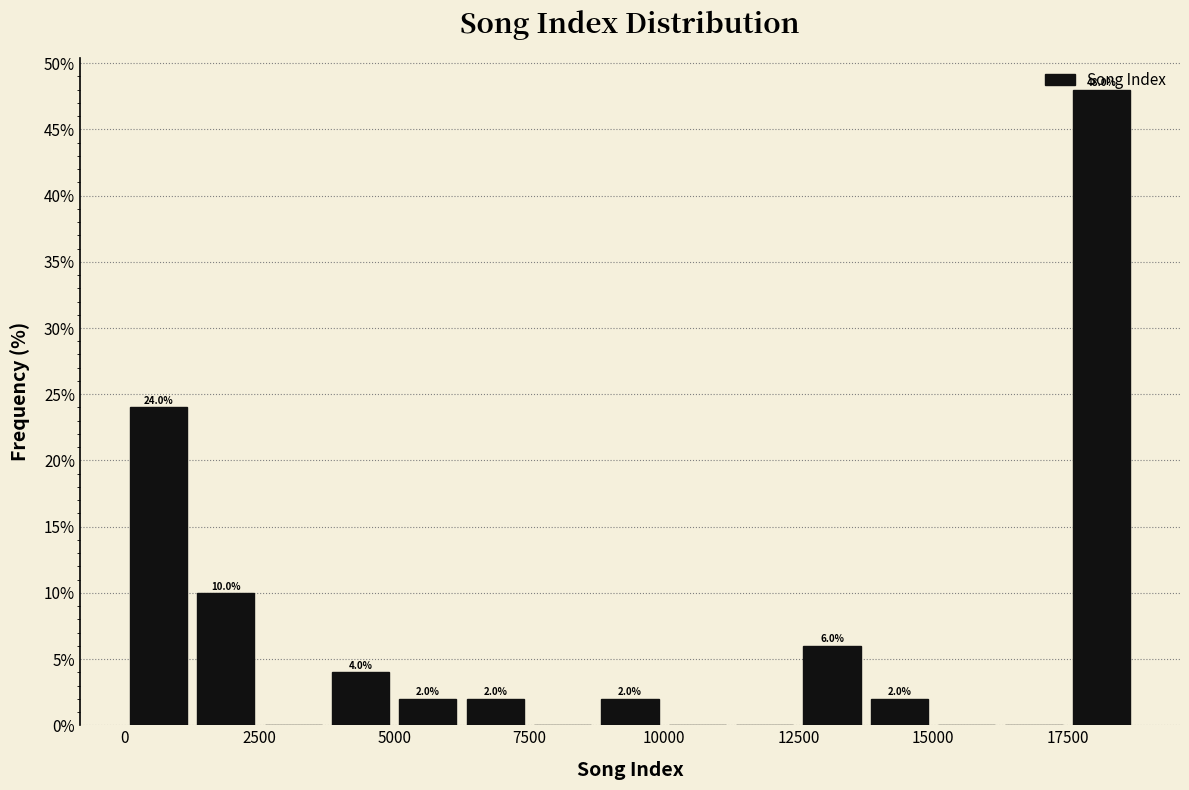

Read against the x-axis, roughly where is the centre of the tallest bar?

18000